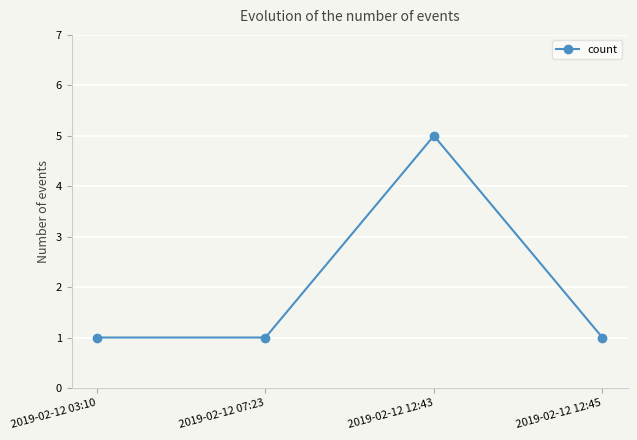

Reading left to right, what are all the values shown in this chart?

1	1	5	1